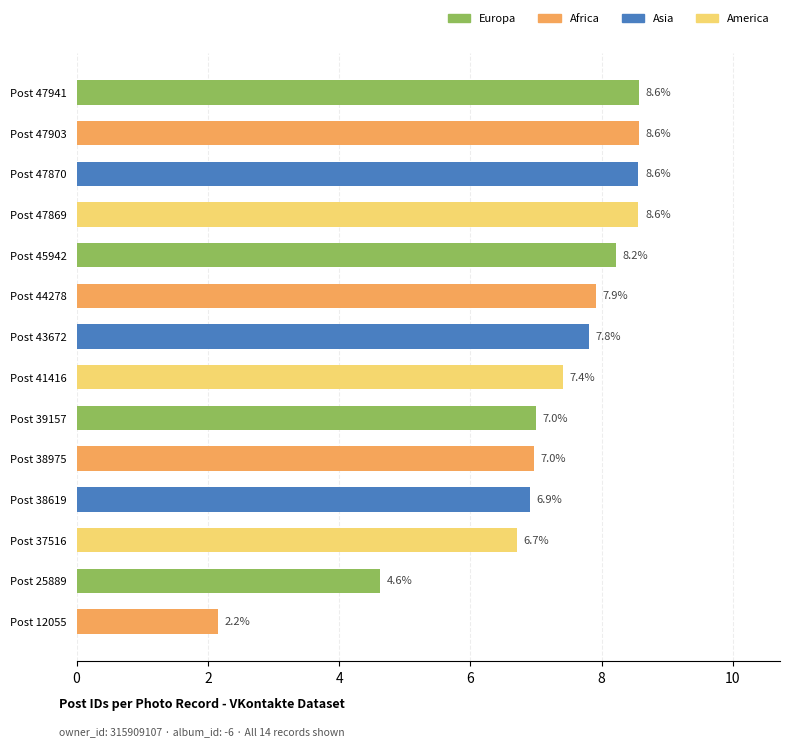

What is the value of the 13th bar from the top?

4.6